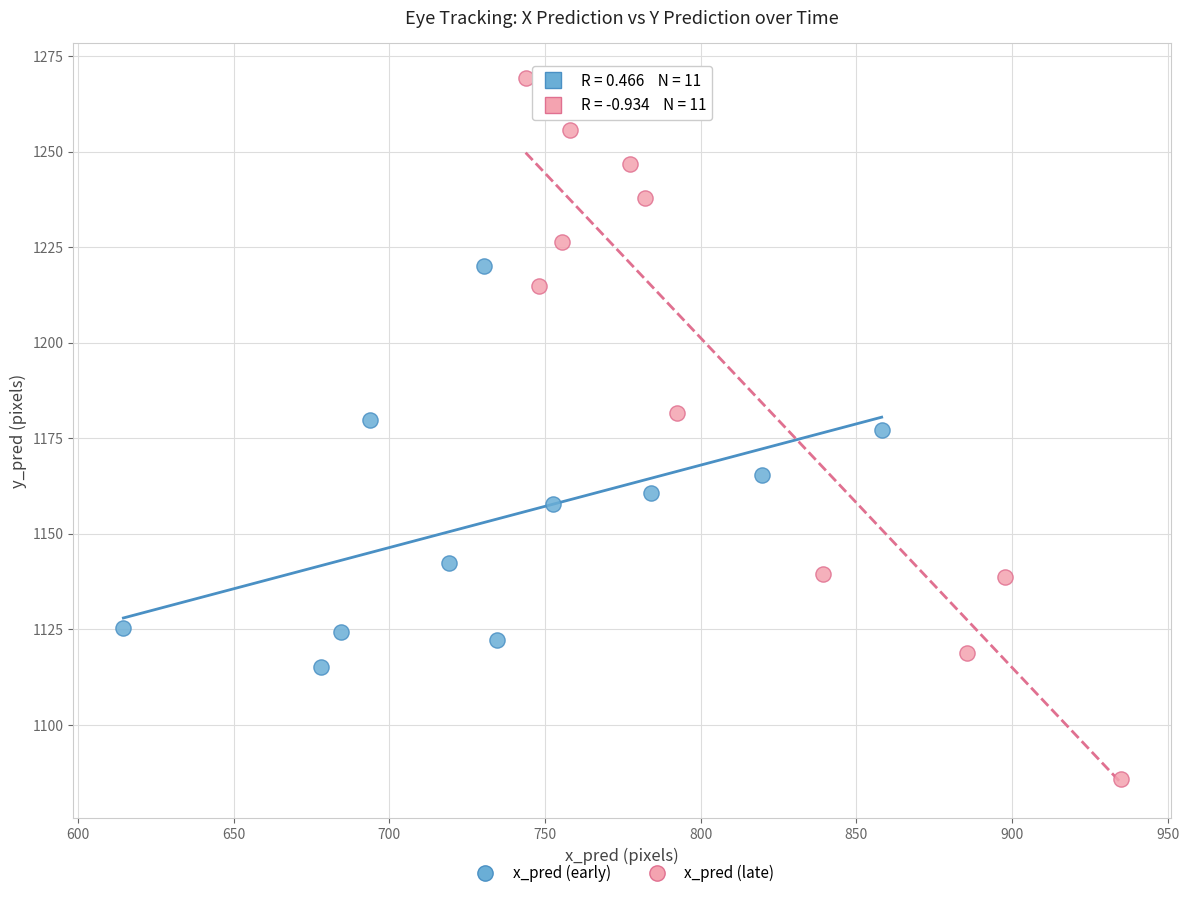

Which series contains the lowest Y value?

x_pred (late)